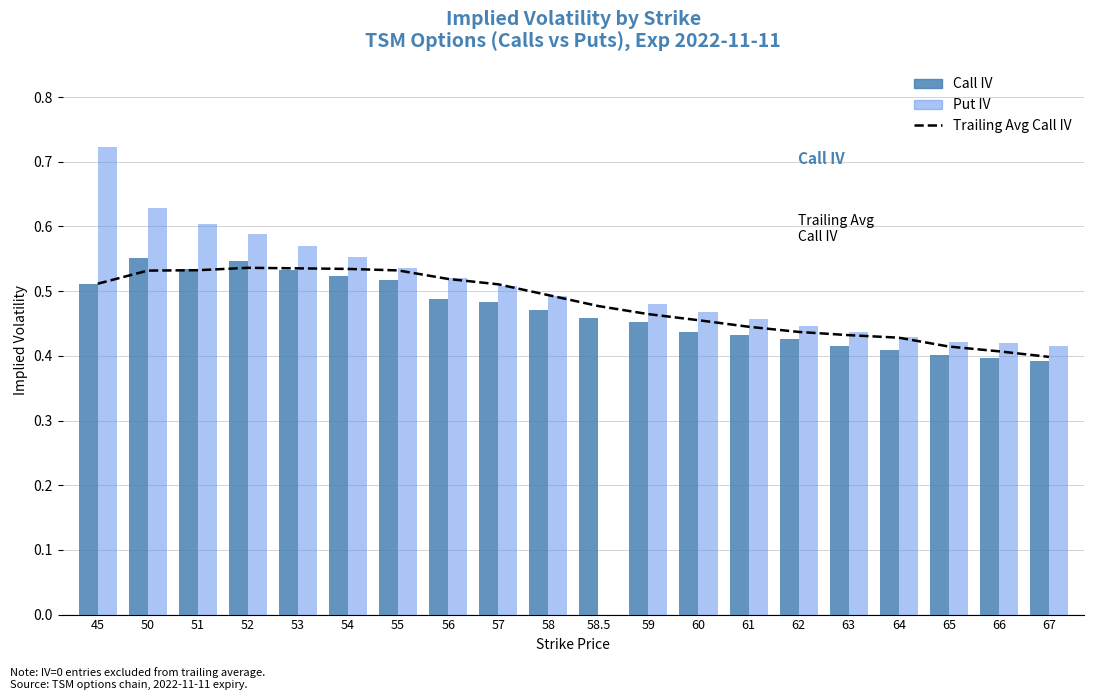

Reading left to right, transcribe all the data shown in this chart.

Trailing Avg Call IV: 0.5	0.5	0.5	0.5	0.5	0.5	0.5	0.5	0.5	0.5	0.5	0.5	0.5	0.4	0.4	0.4	0.4	0.4	0.4	0.4
Call IV: 0.5	0.6	0.5	0.5	0.5	0.5	0.5	0.5	0.5	0.5	0.5	0.5	0.4	0.4	0.4	0.4	0.4	0.4	0.4	0.4
Put IV: 0.7	0.6	0.6	0.6	0.6	0.6	0.5	0.5	0.5	0.5	0.0	0.5	0.5	0.5	0.4	0.4	0.4	0.4	0.4	0.4